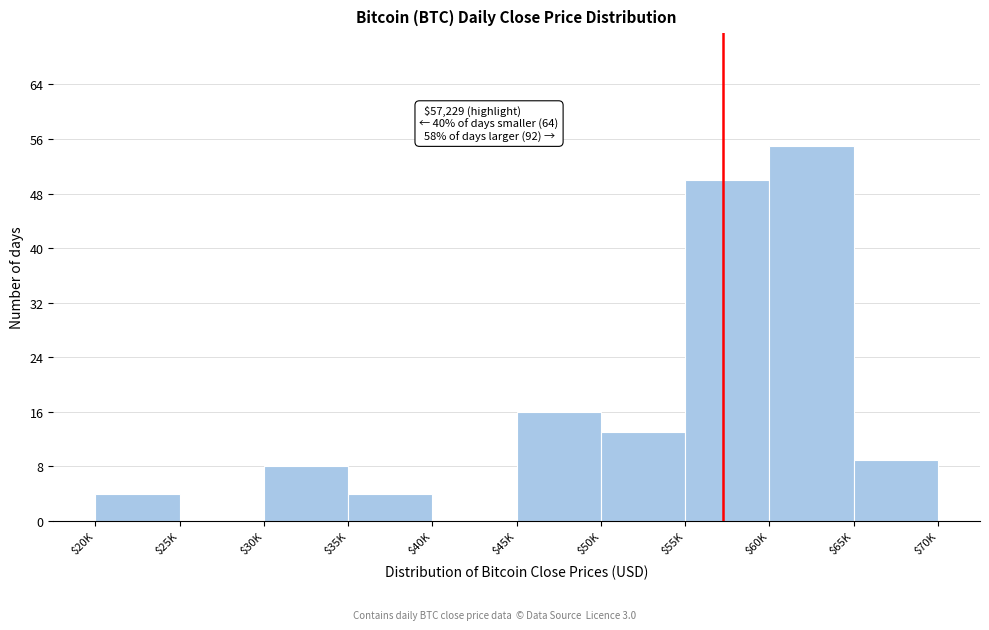

At which label is the value closest to 27?

$45K